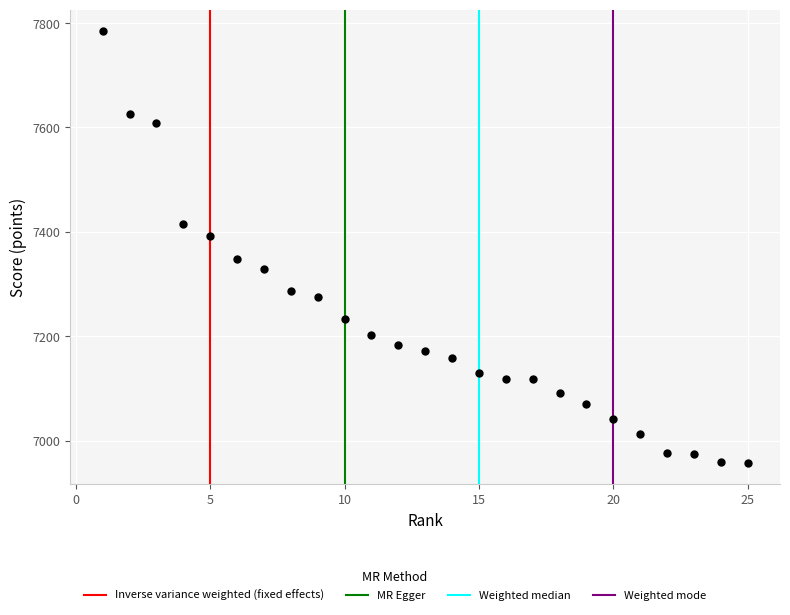

What is the range of X values (max minus min)?

24.0